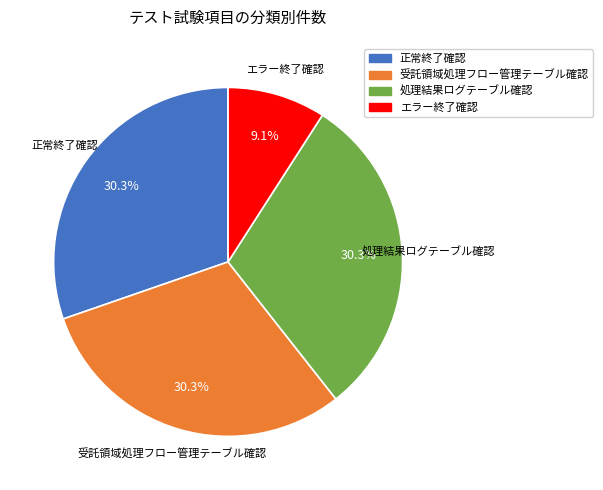

To the nearest percent, what percentage of the pie is 正常終了確認?

30%